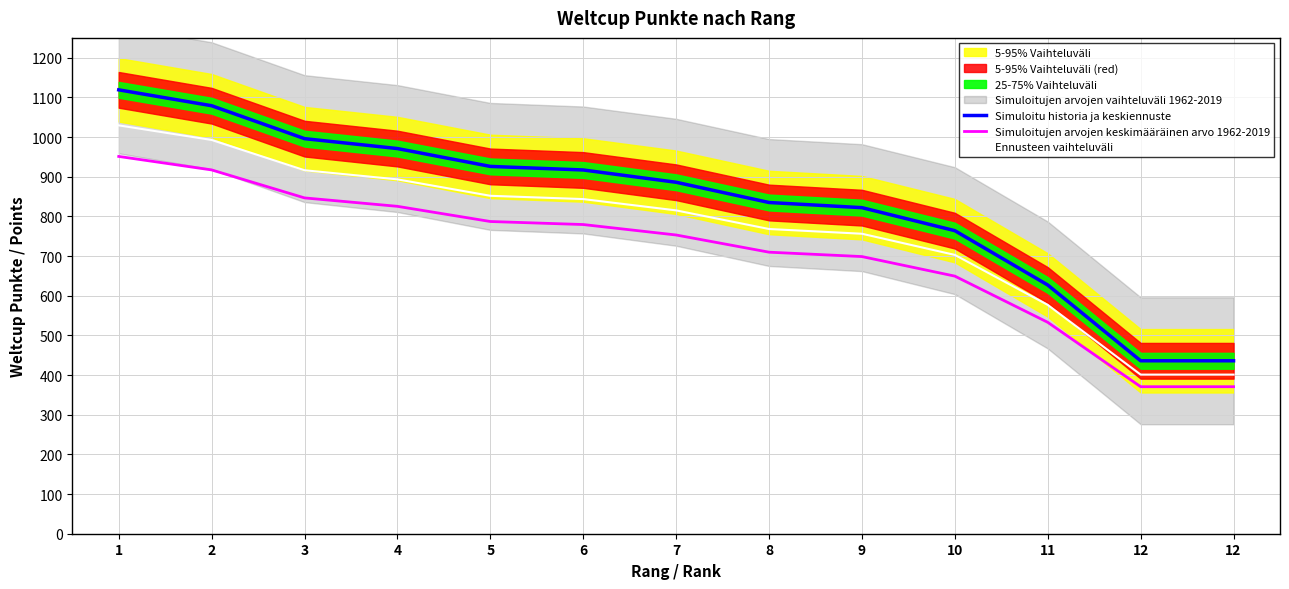

True or false: Simuloitujen arvojen keskimääräinen arvo 1962-2019 has more than 2 interior local peaks.

False